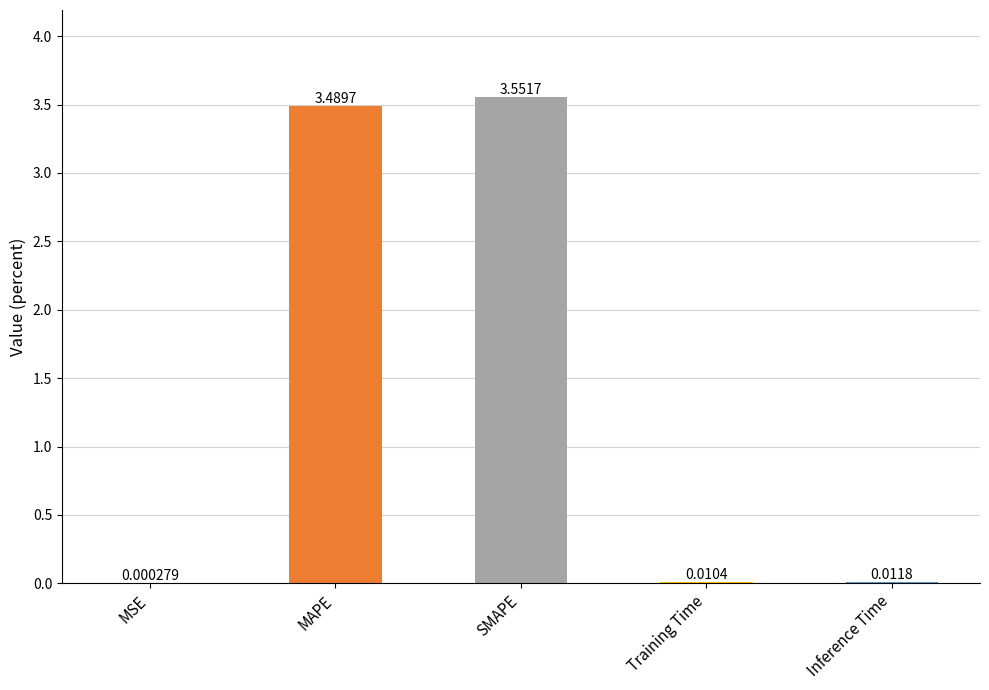

What is the average value?

1.4